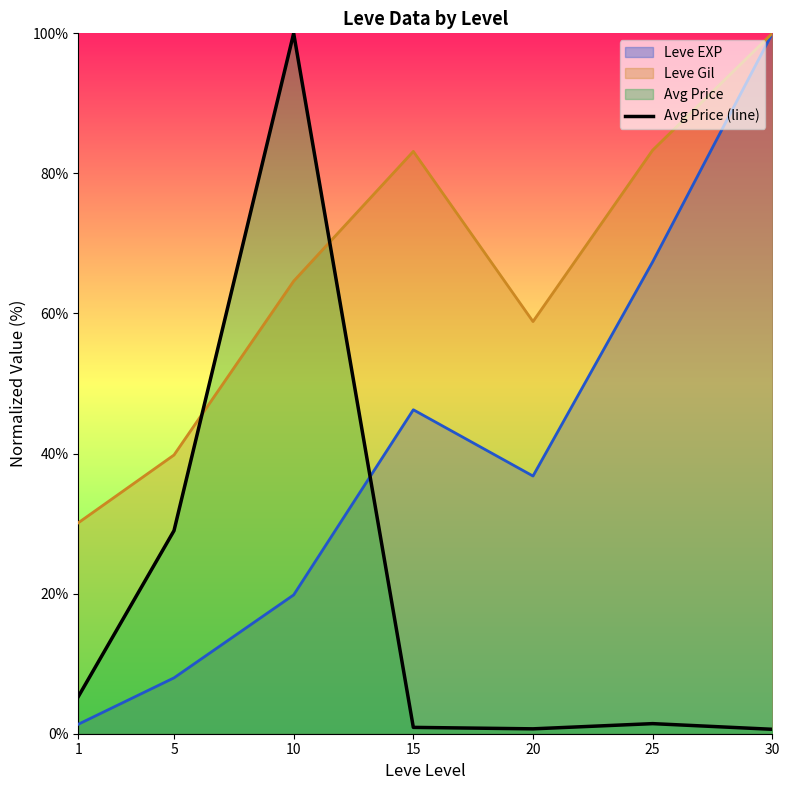

At 5, list the series in order from largest to smallest.

Leve Gil, Avg Price (line), Leve EXP